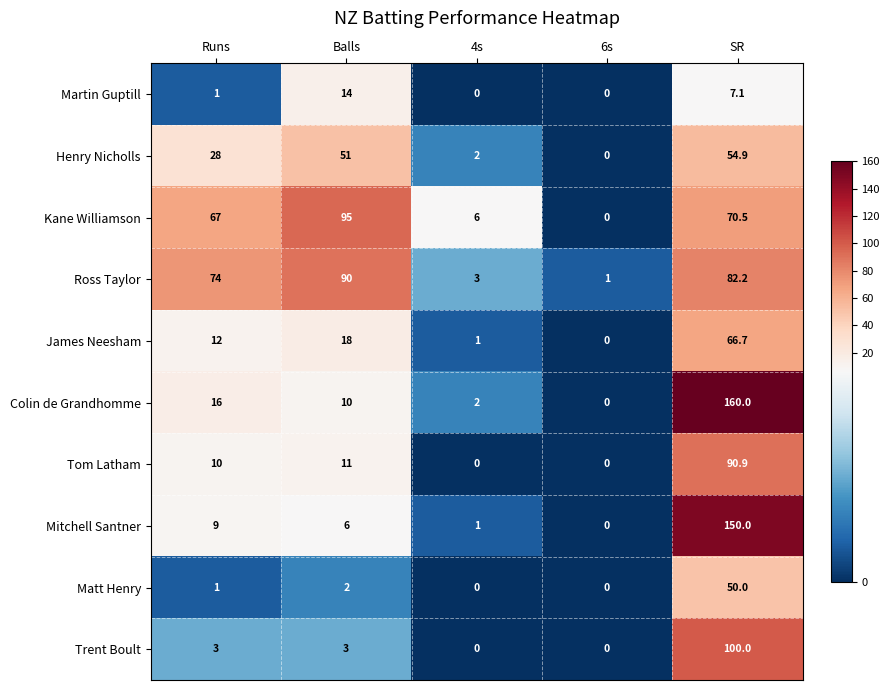

How many data points does each series have?

5